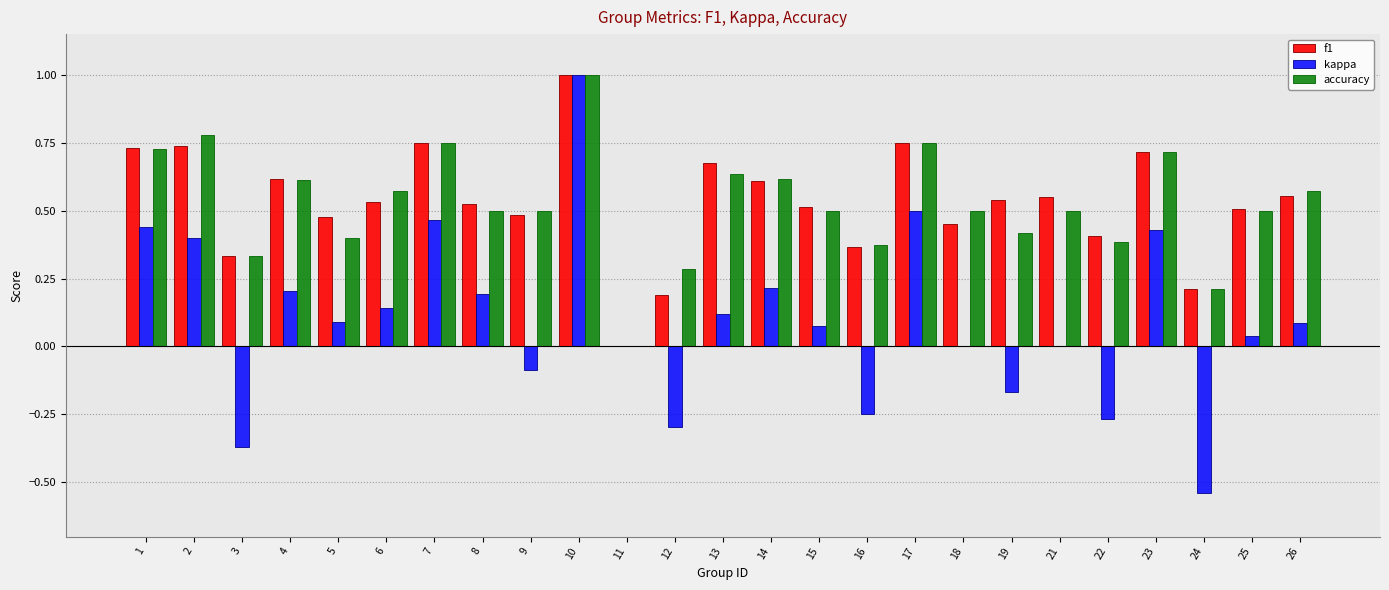

Is the value of accuracy at 9 greater than the value of kappa at 15?

Yes